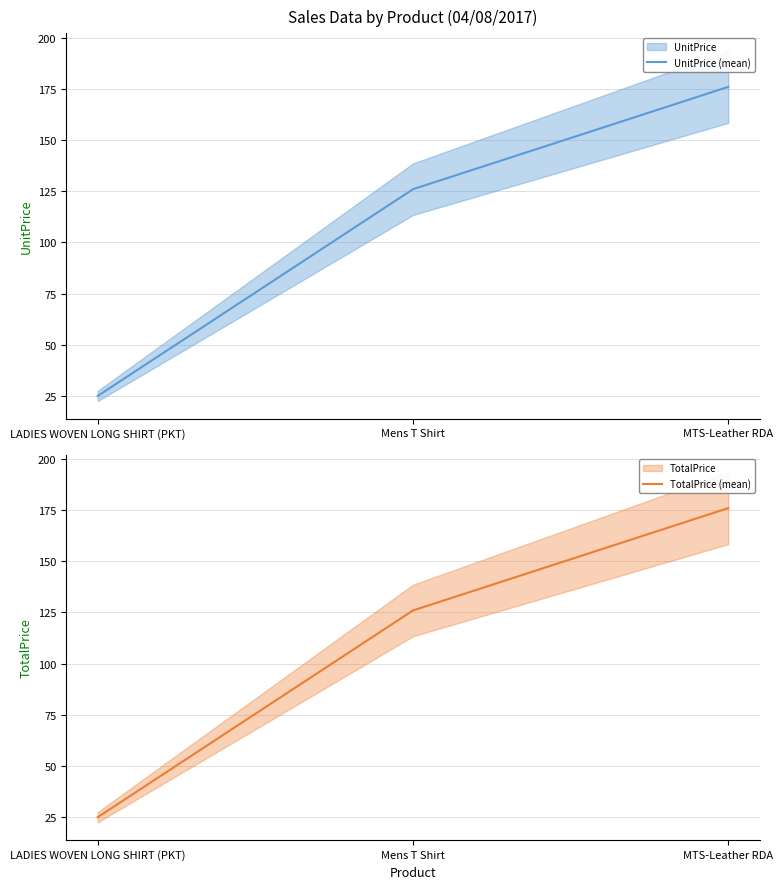

Rank the categories by TotalPrice (mean) value from lowest to highest.

LADIES WOVEN LONG SHIRT (PKT), Mens T Shirt, MTS-Leather RDA